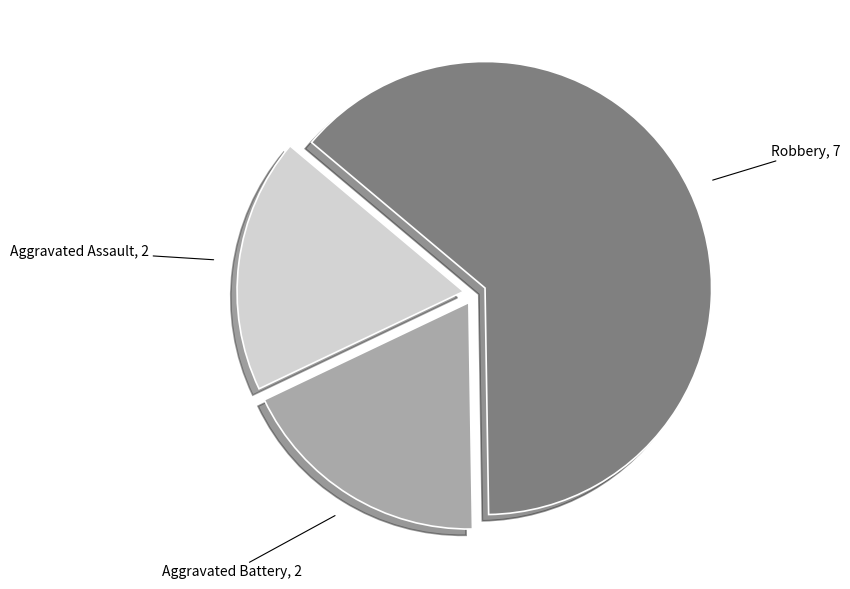

Does any single category account for the majority?

Yes